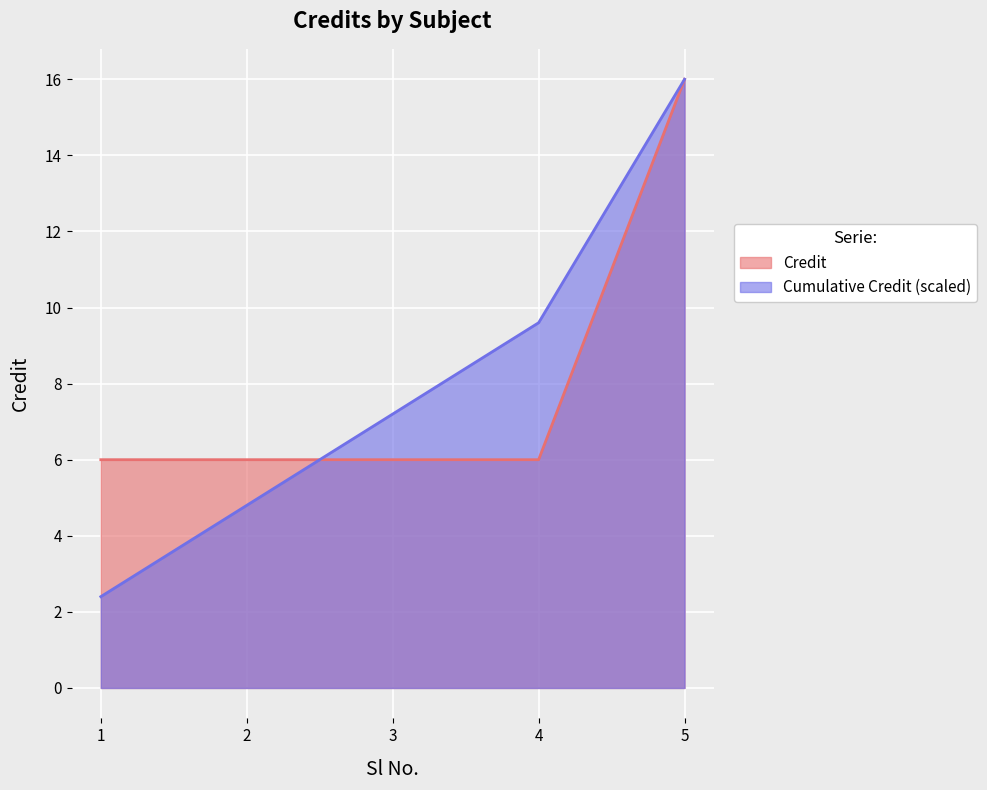

The chart shows a value of 8 at 4. True or false?

False